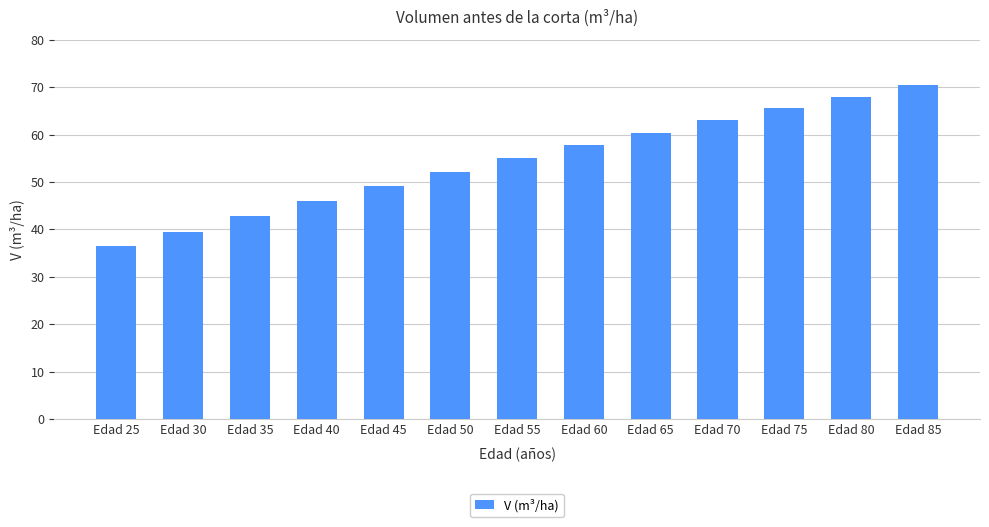

What is the smallest value displayed?

36.4